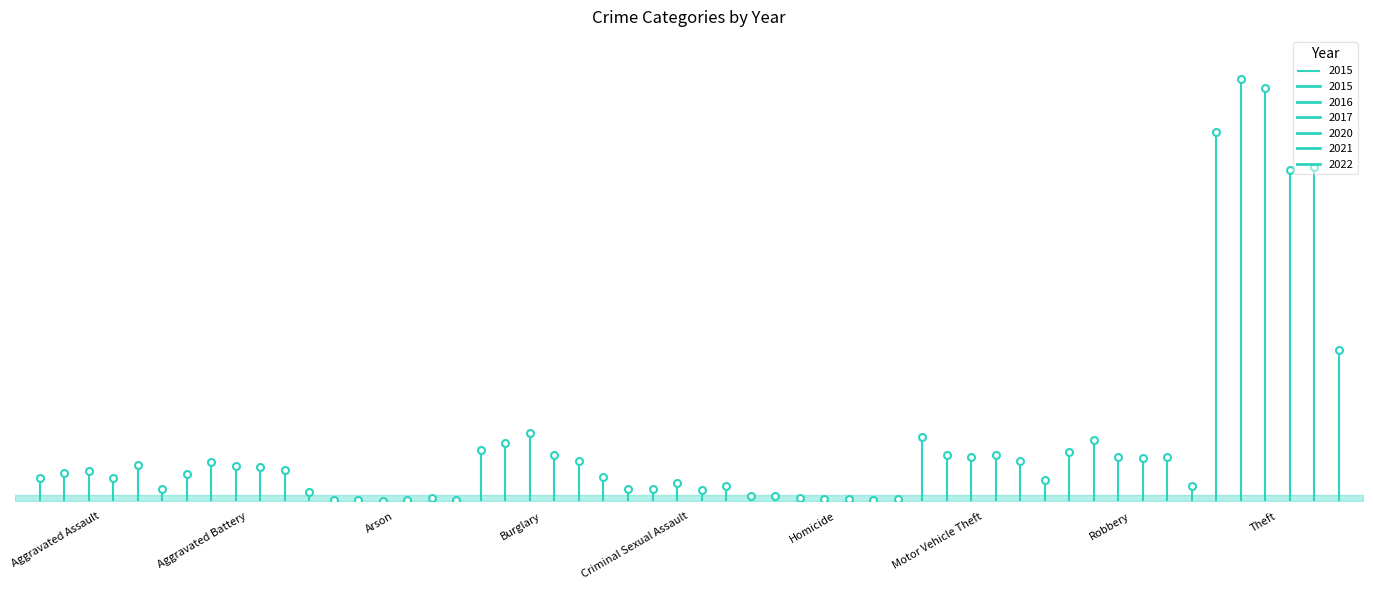

Between Burglary and Homicide, which is larger?

Burglary